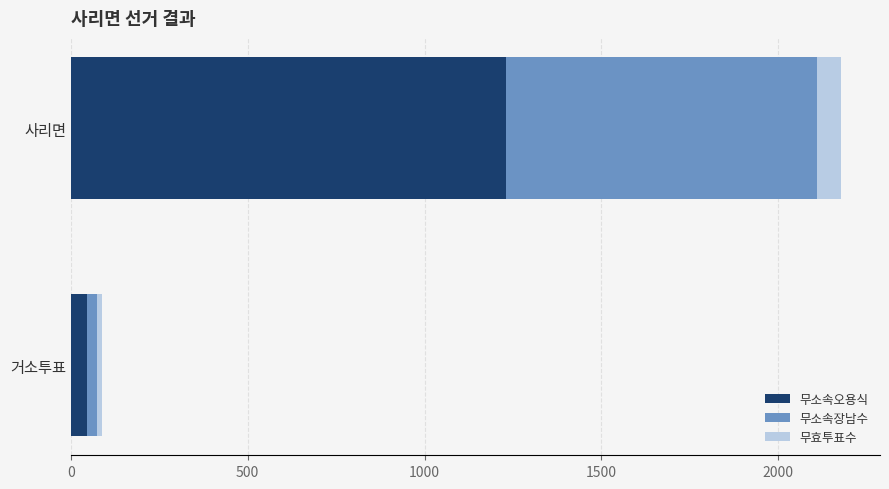

Rank the categories by 무소속오용식 value from highest to lowest.

사리면, 거소투표